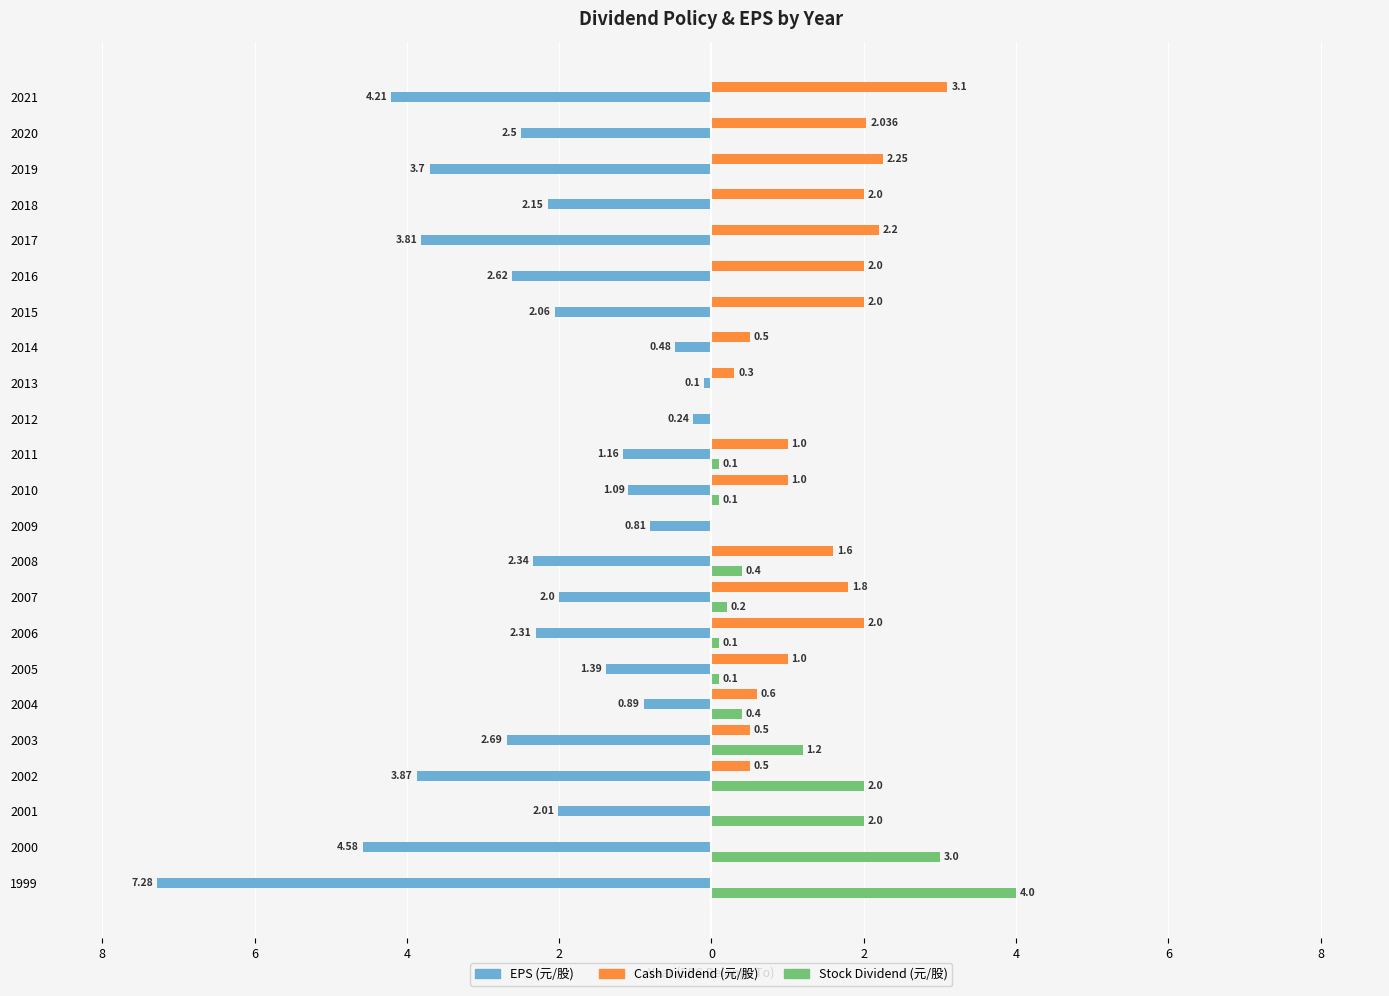

What are all the series names shown in the legend?

EPS (元/股), Cash Dividend (元/股), Stock Dividend (元/股)